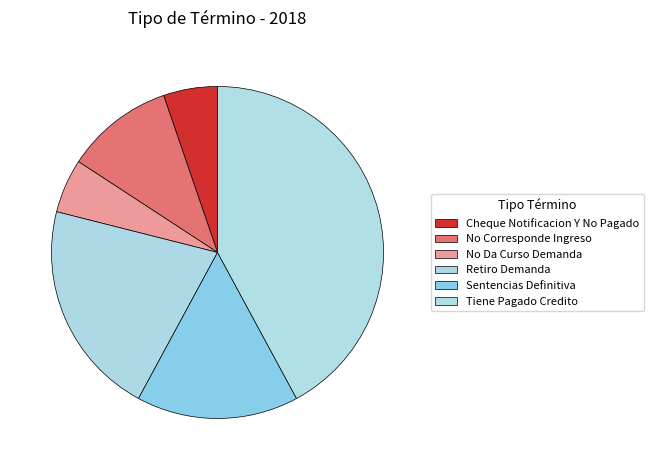

To the nearest percent, what is the difference between the largest and smallest slice percentages?

37%